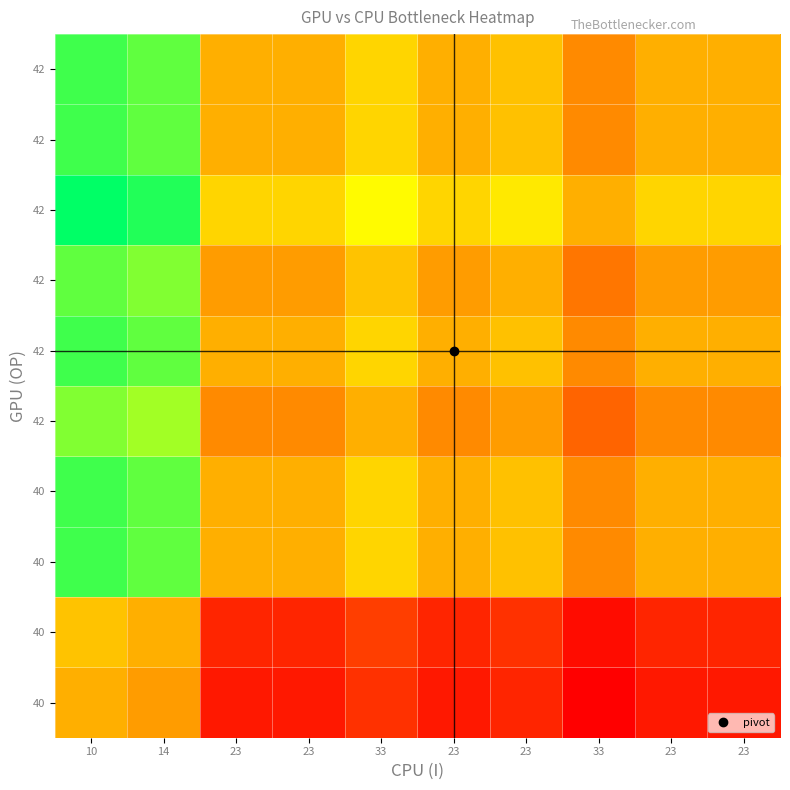

At which category is the sum across all series the highest?

10